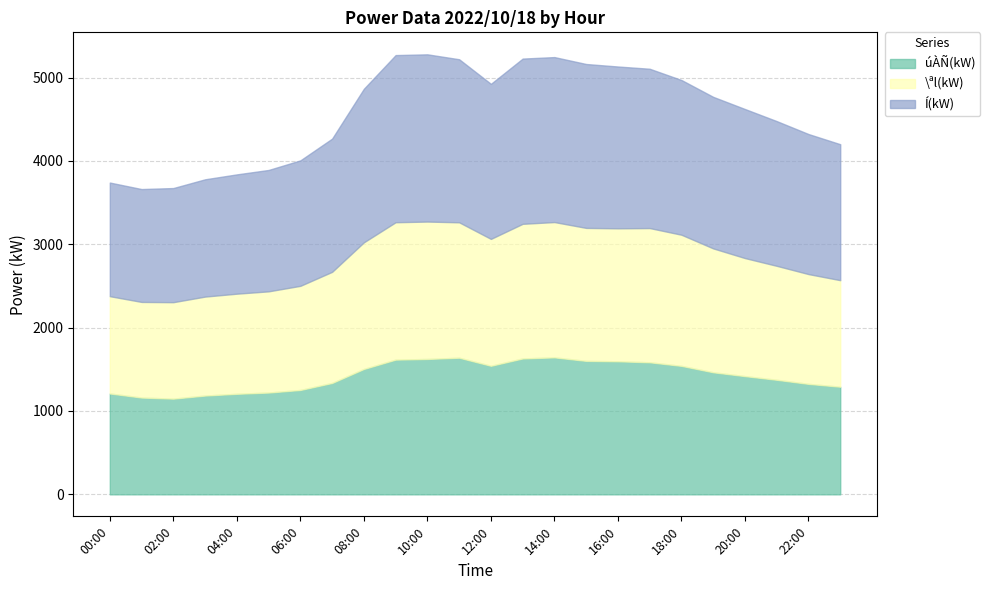

What is the sum of all Í(kW) values?

41440